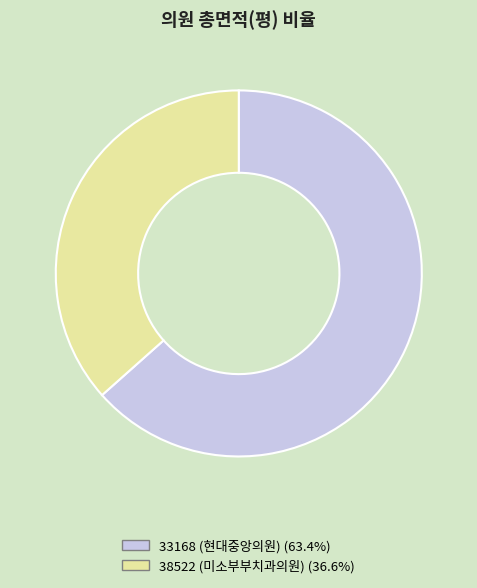

What is the largest slice in the pie chart?

33168 (현대중앙의원)